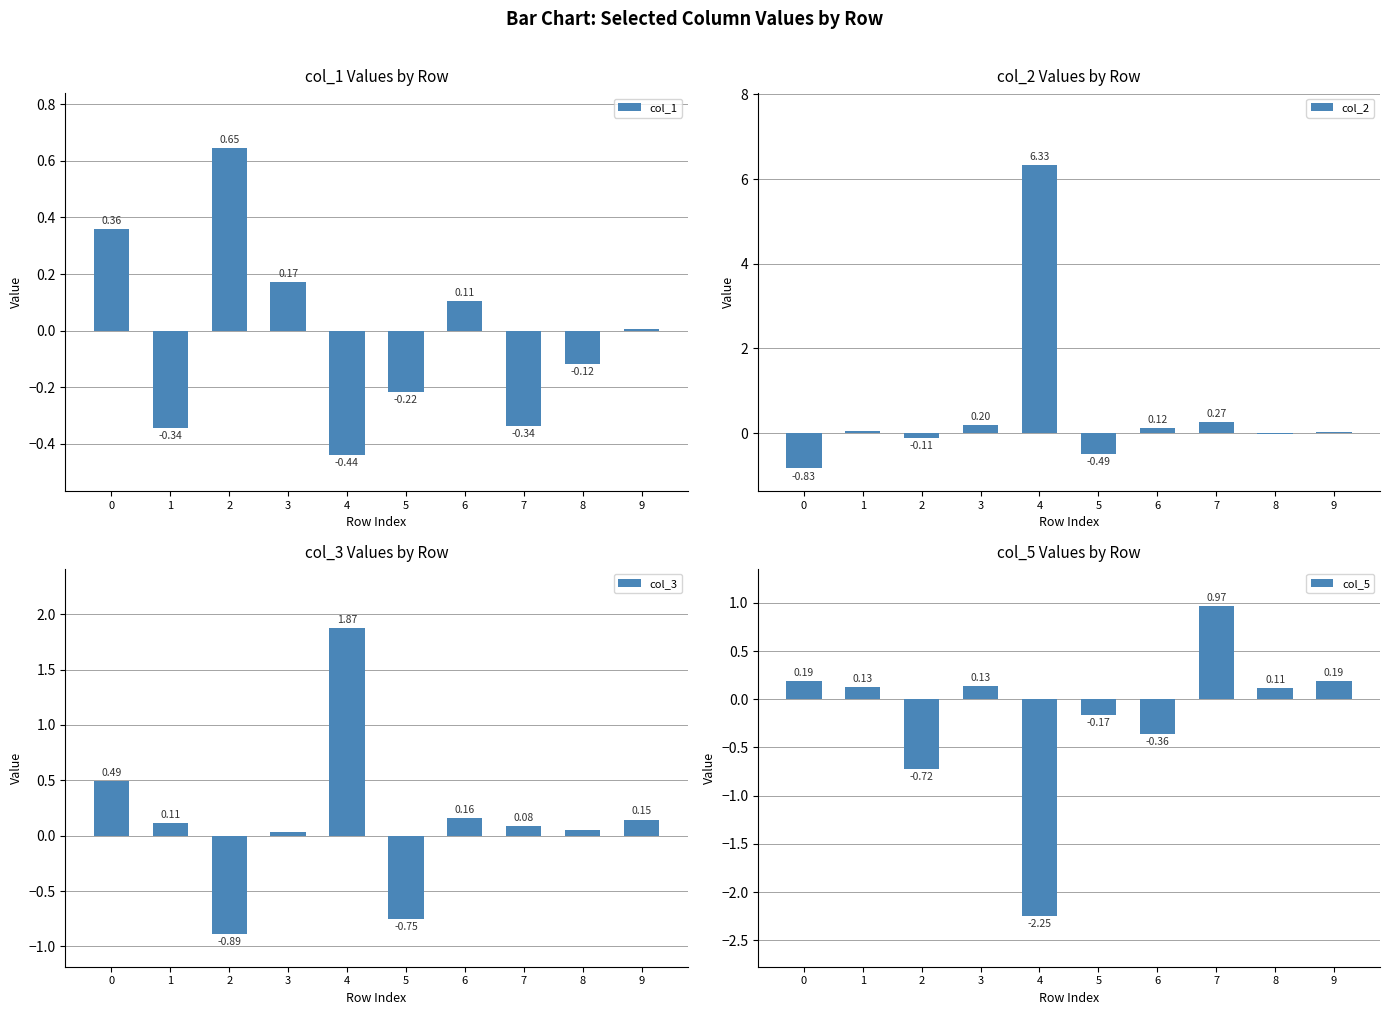

Which series has the largest total across all categories?

col_2